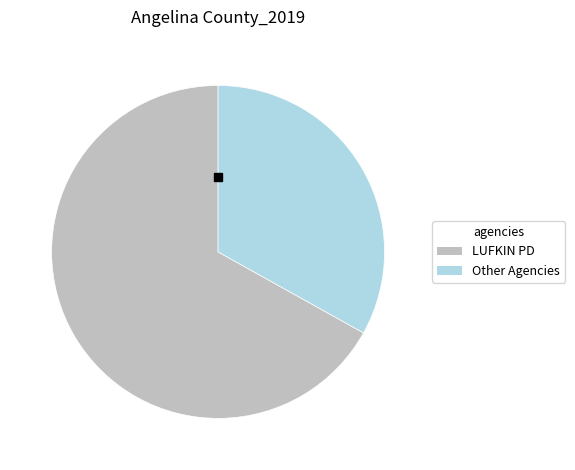

Does any single category account for the majority?

Yes